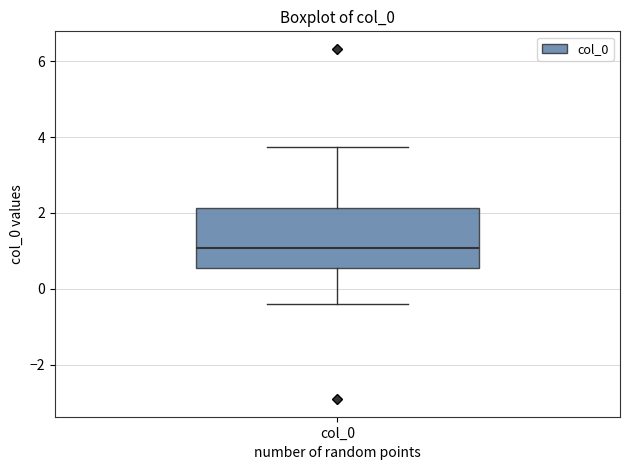

Where does the median line of the box for col_0 sit on the y-axis? The values are not printed on the chart, so give them approximately, as read against the axis.

1.0